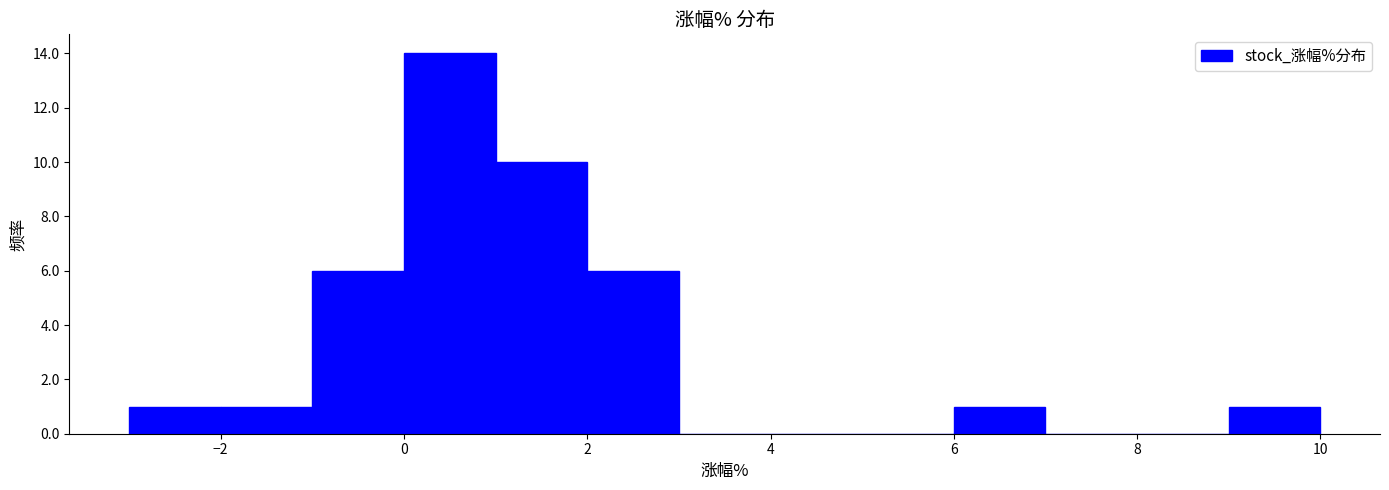

How tall is the bar that spans 2 to 3 on the x-axis? The values are not printed on the chart, so give them approximately, as read against the axis.

6